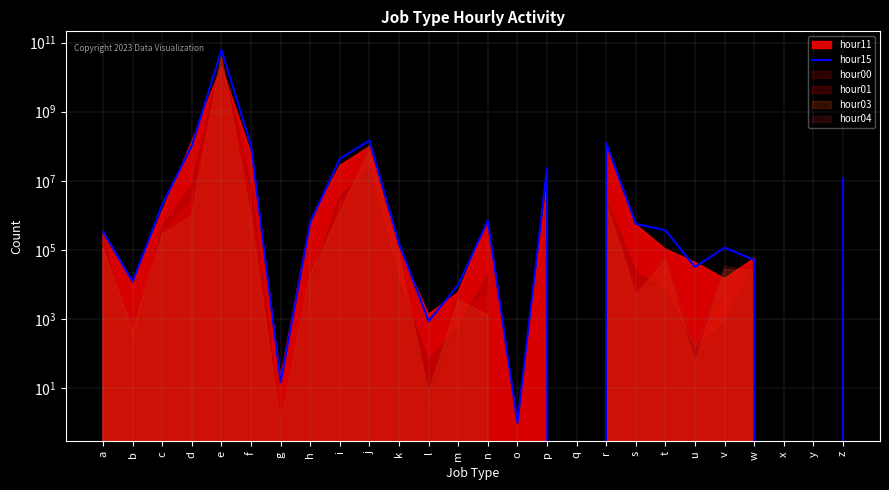

The chart shows a value of 708848 at n. True or false?

True